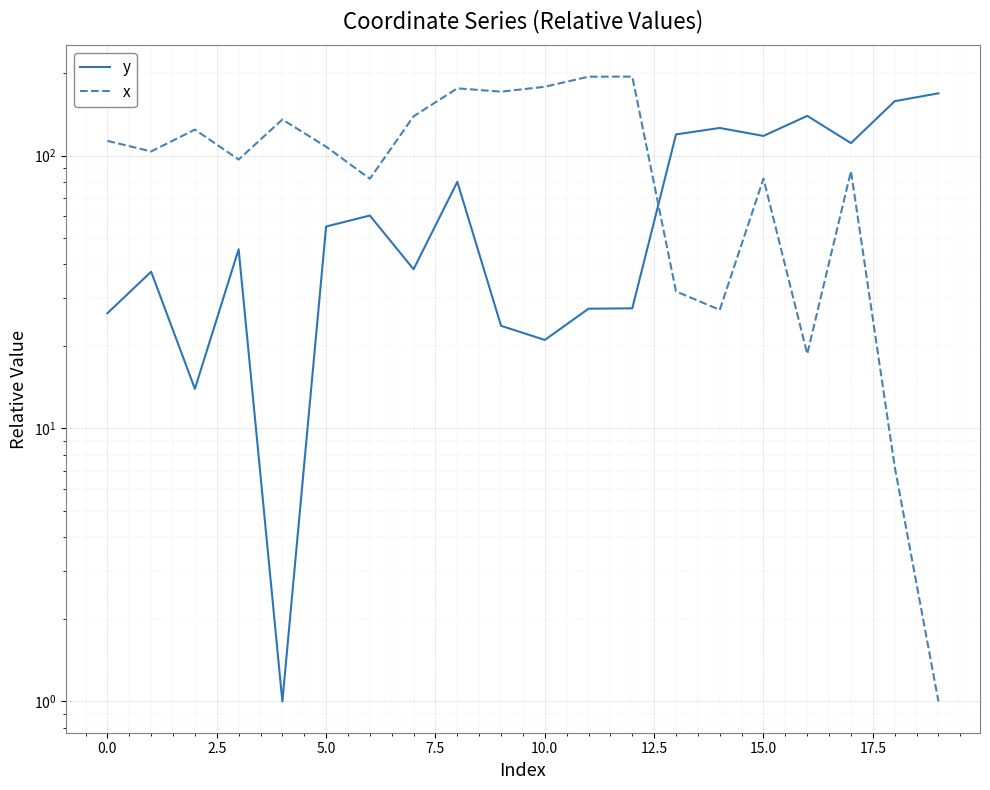

How many lines are shown in the chart?

2